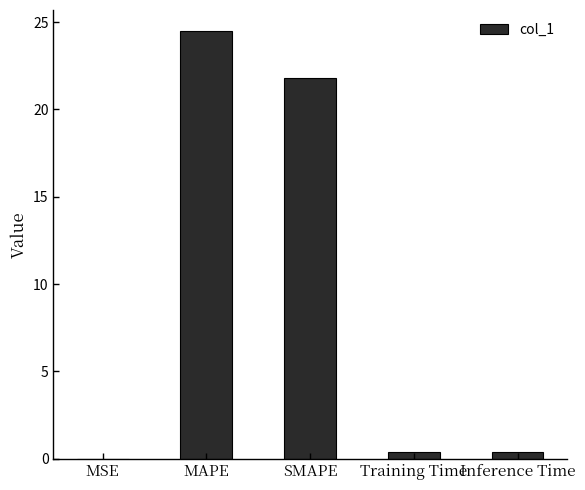

Between Training Time and MSE, which is larger?

Training Time